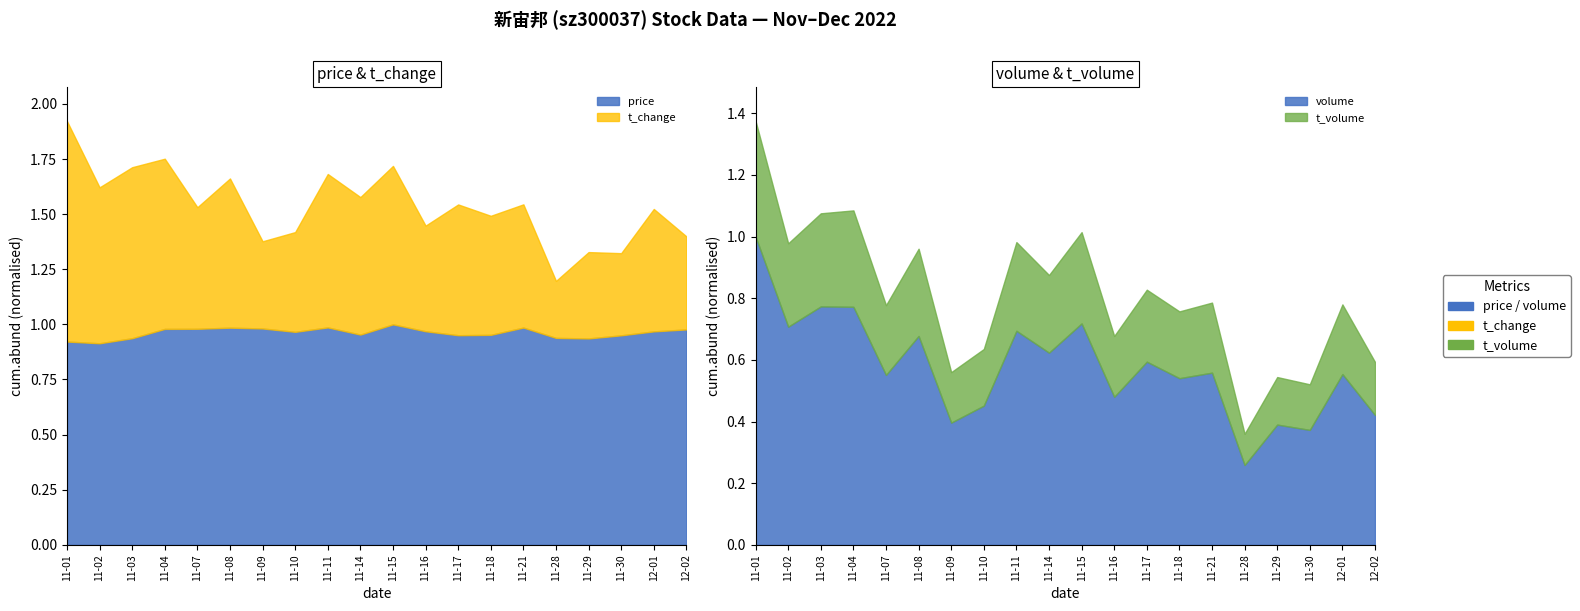

Reading left to right, what are all the values shown in this chart?

price: 38.6	38.2	39.2	41.0	41.0	41.2	41.0	40.4	41.2	39.9	41.8	40.5	39.8	39.8	41.2	39.3	39.2	39.8	40.5	40.9
t_change: 2.6	1.9	2.0	2.0	1.4	1.8	1.0	1.2	1.8	1.6	1.9	1.3	1.6	1.4	1.5	0.7	1.0	1.0	1.5	1.1